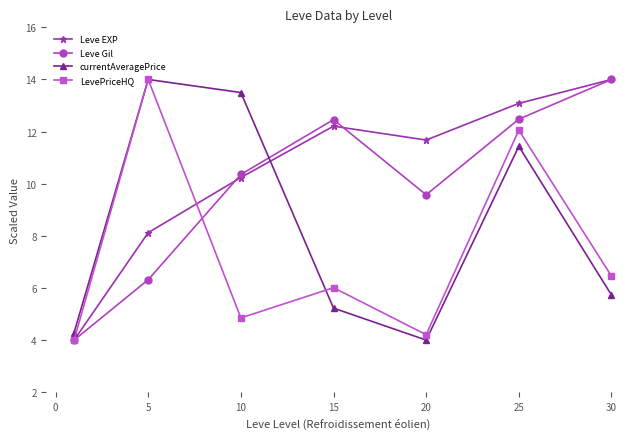

Reading right to left, transcribe all the data shown in this chart.

Leve EXP: 14.0	13.1	11.7	12.2	10.2	8.1	4.0
Leve Gil: 14.0	12.5	9.6	12.5	10.4	6.3	4.0
currentAveragePrice: 5.7	11.4	4.0	5.2	13.5	14.0	4.3
LevePriceHQ: 6.5	12.1	4.2	6.0	4.9	14.0	4.0